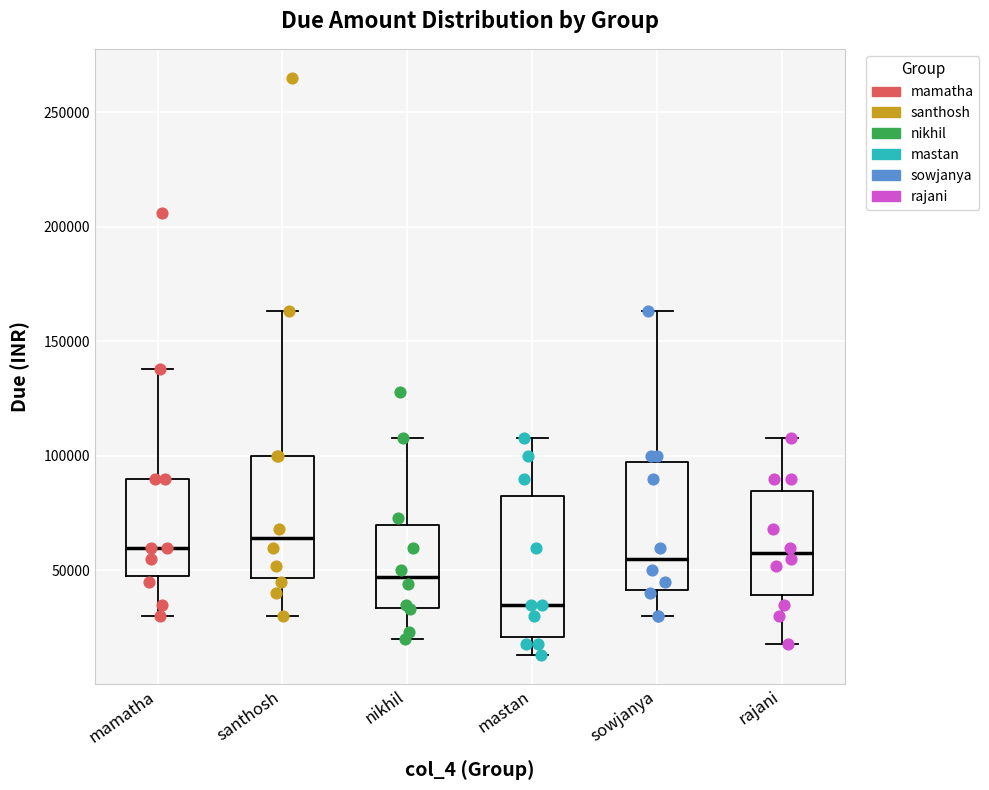

Which box's median line is the lowest?

mastan